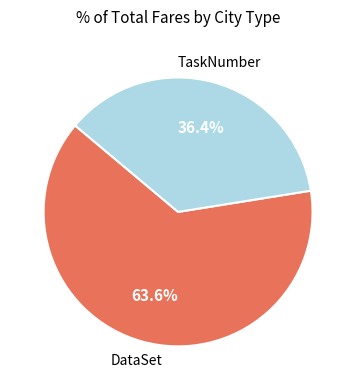

Is there a majority slice in this chart?

Yes